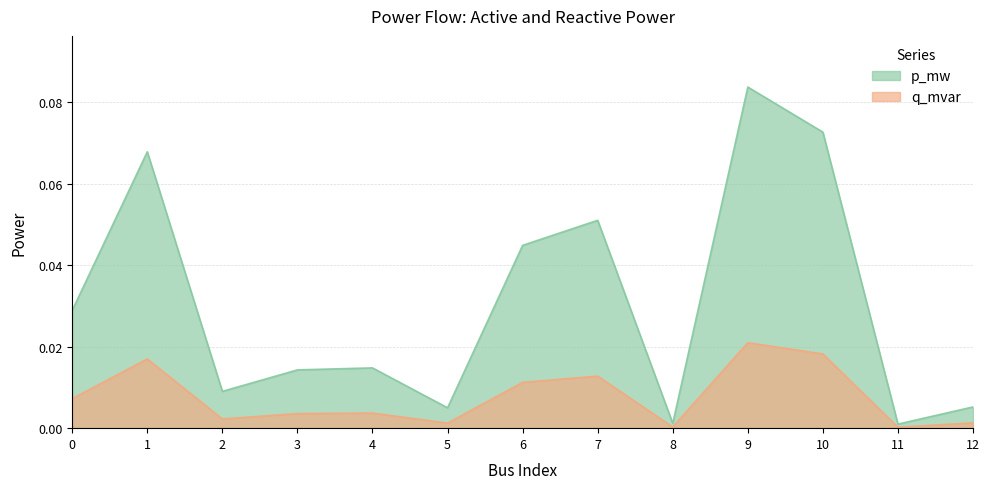

At how many categories does at least one series exceed 0?

13